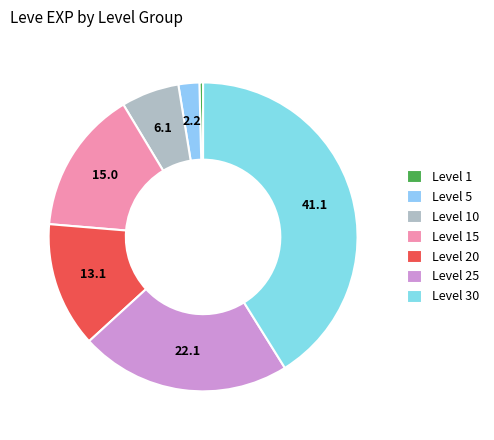

Rank the categories by value from highest to lowest.

Level 30, Level 25, Level 15, Level 20, Level 10, Level 5, Level 1